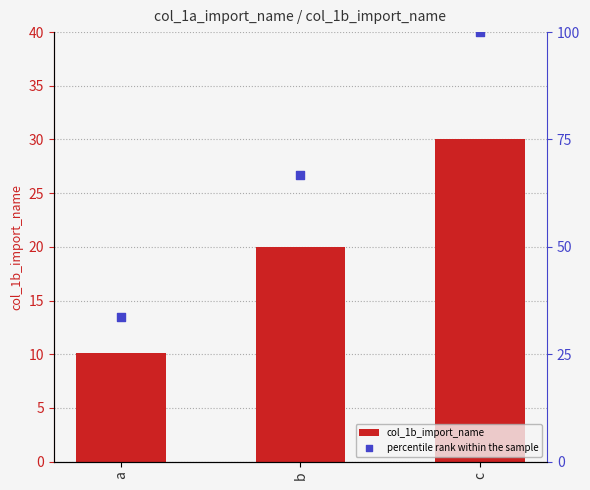

Which series contains the highest Y value?

percentile rank within the sample